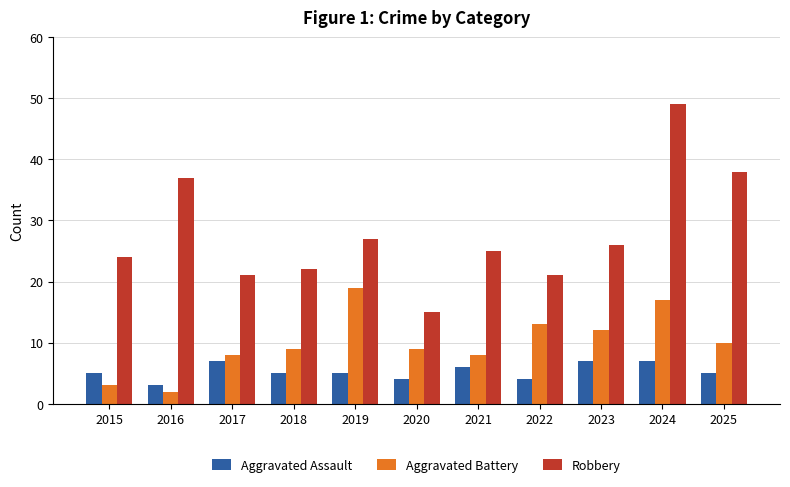

What is the value of the Robbery bar at the 8th from the left?

21